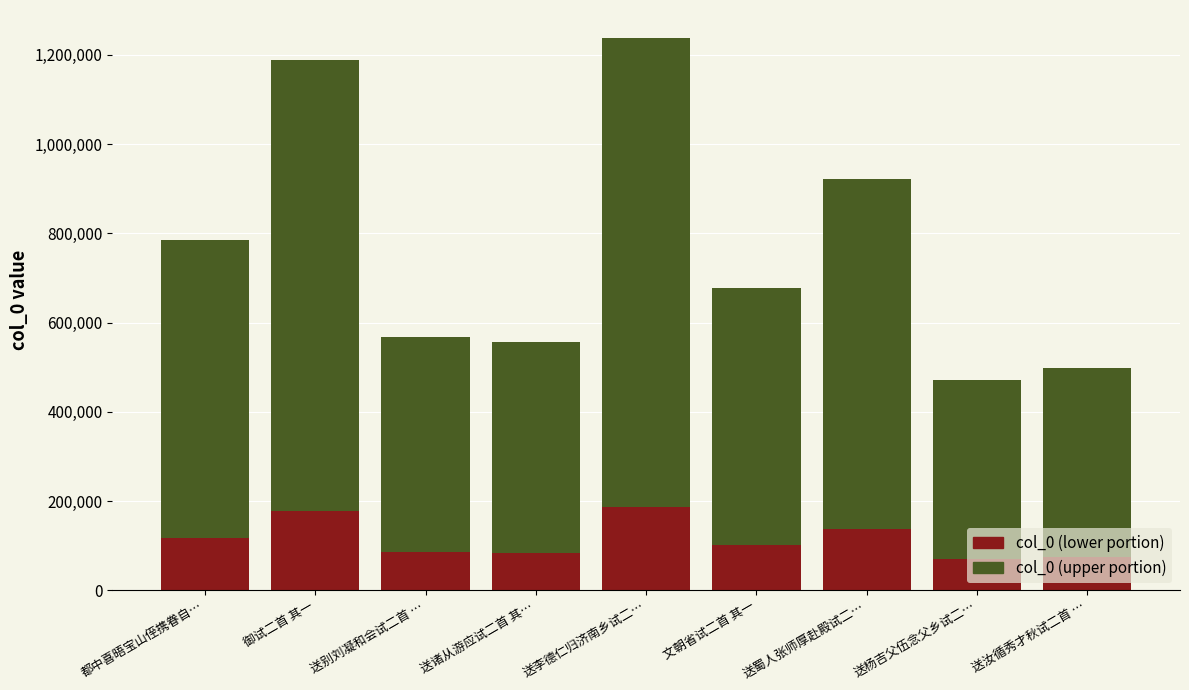

What is the total value across all series at 送诸从游应试二首 其…?

556330.0